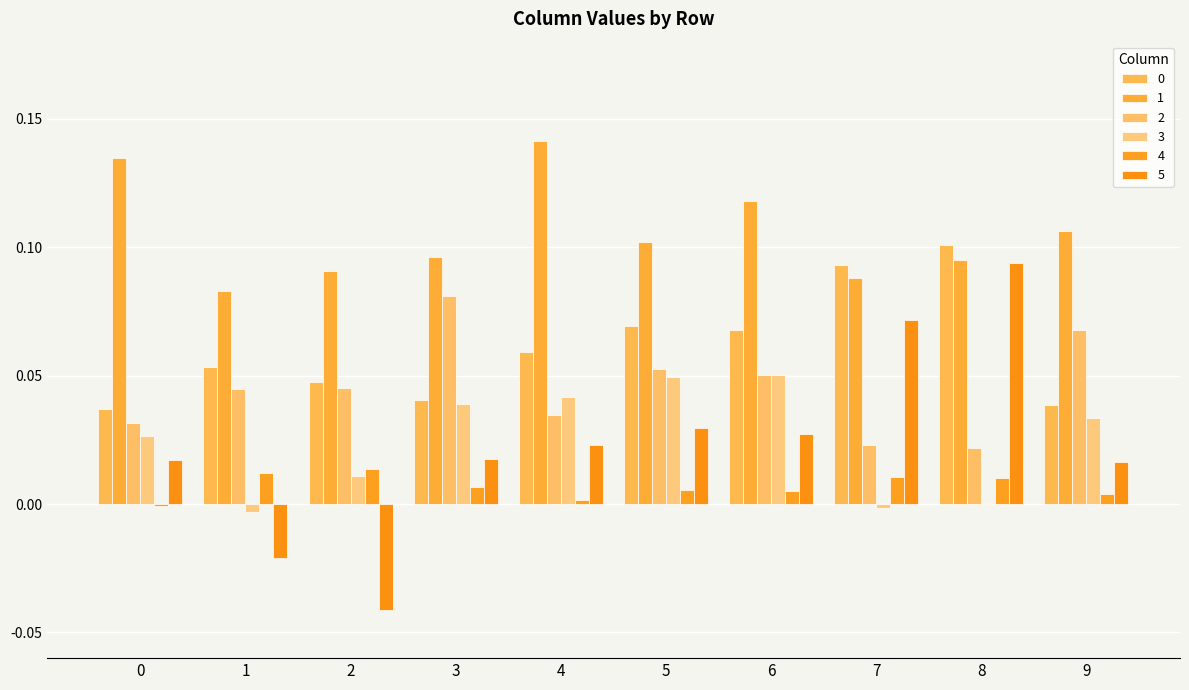

At which category is the sum across all series the highest?

8